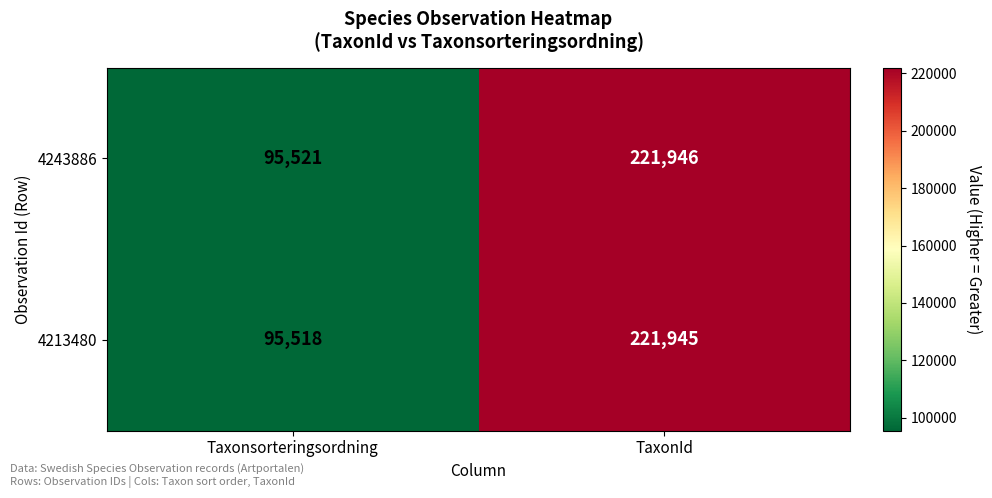

What is the difference between the maximum and minimum values in the 4243886 series?

126425